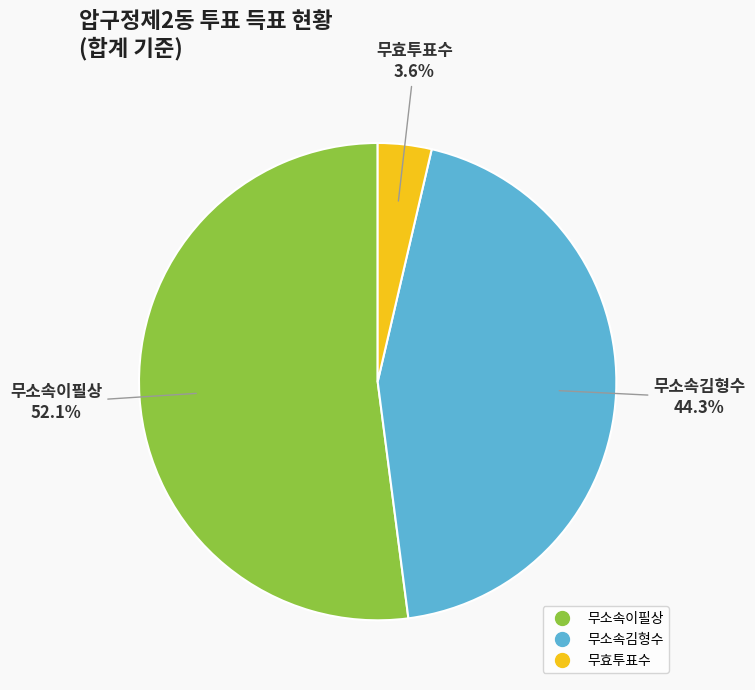

Do 무소속김형수 and 무소속이필상 together represent more than half of the pie?

Yes